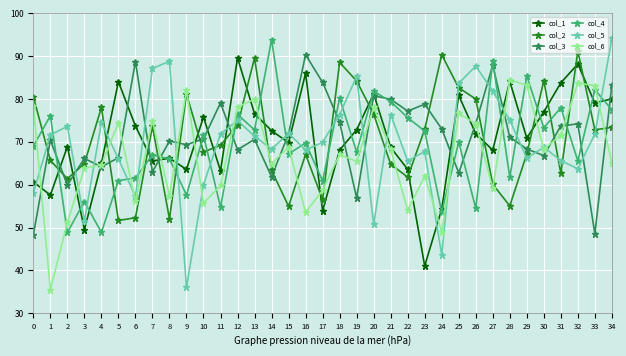

Is this an area chart (filled region under the line)?

No